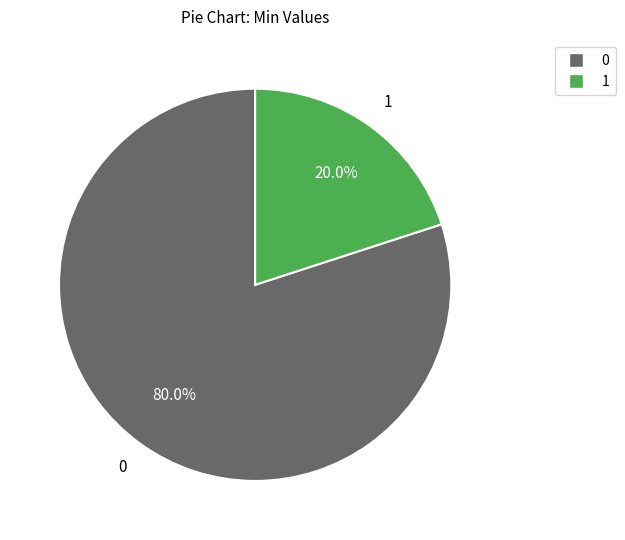

Is there a majority slice in this chart?

Yes